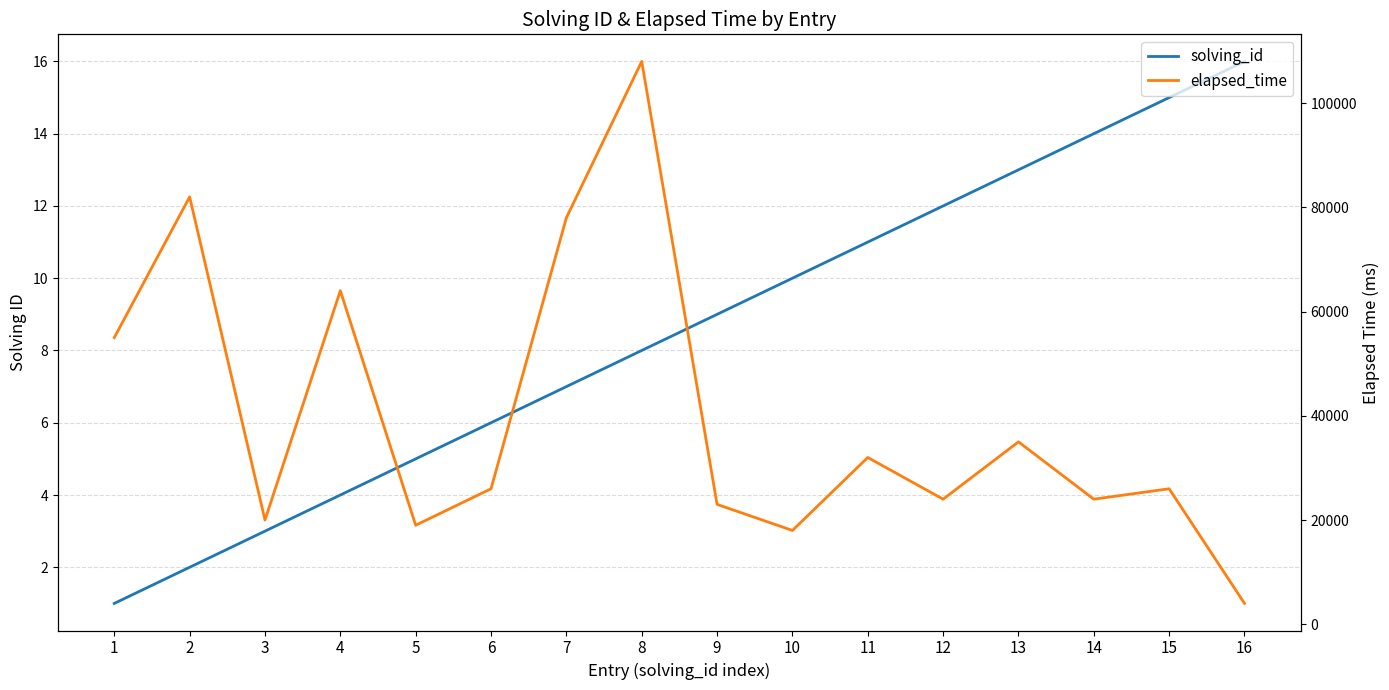

How many lines are shown in the chart?

2